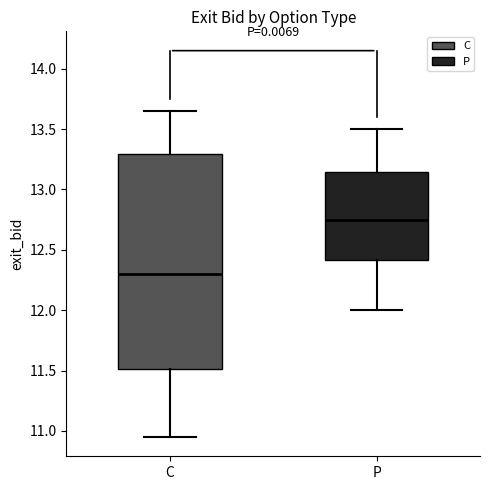

Which box has the highest median line?

P